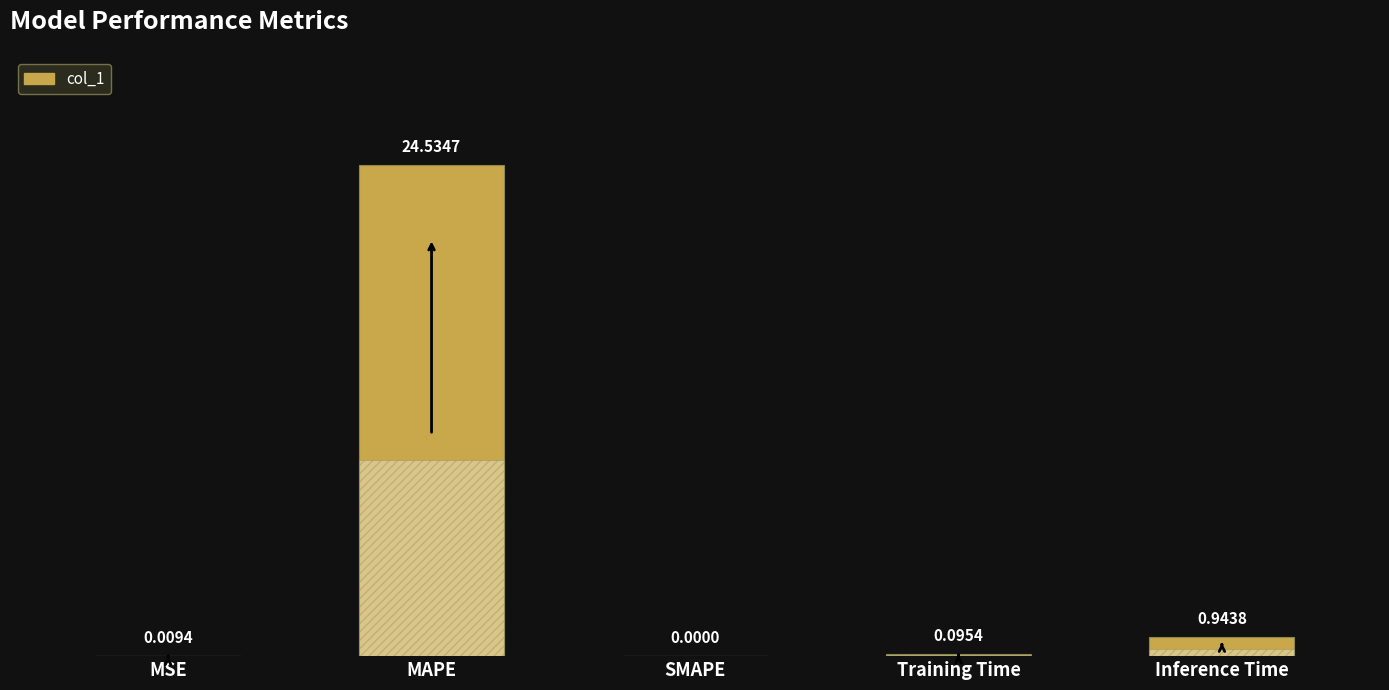

What is the maximum value shown in the chart?

24.5